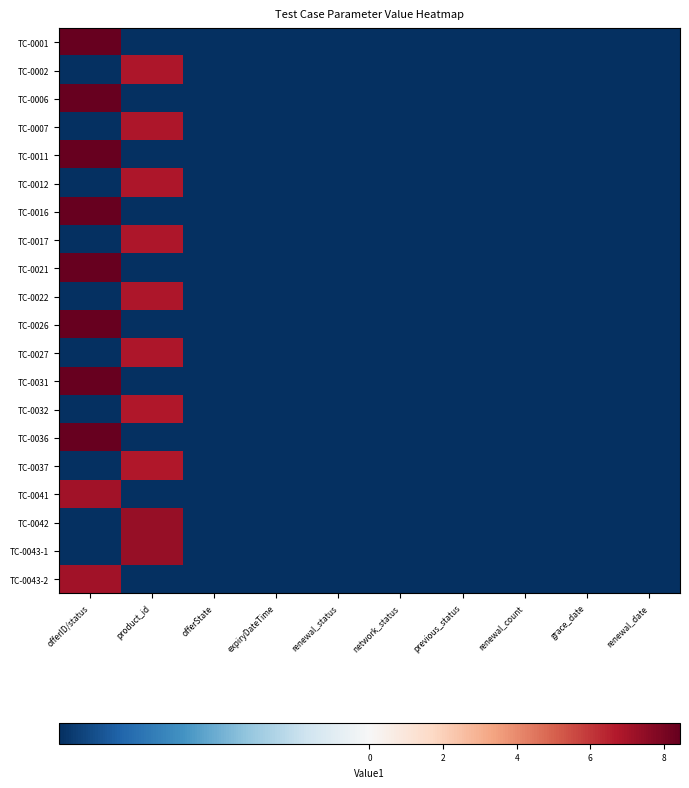

At which category is the sum across all series the highest?

offerID/status